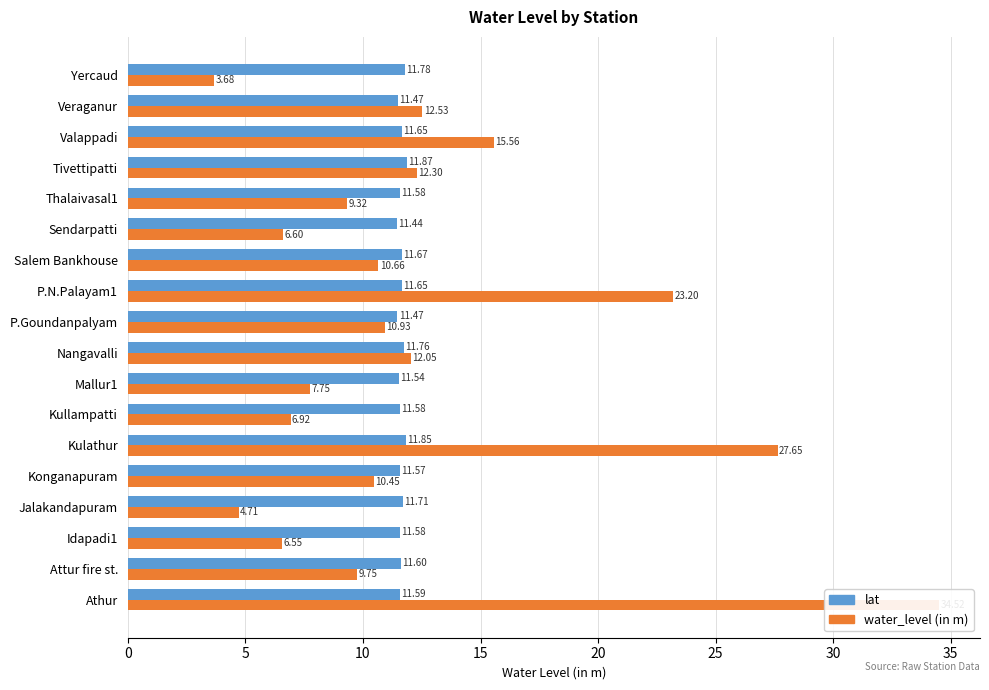

How many categories are shown in the chart?

18